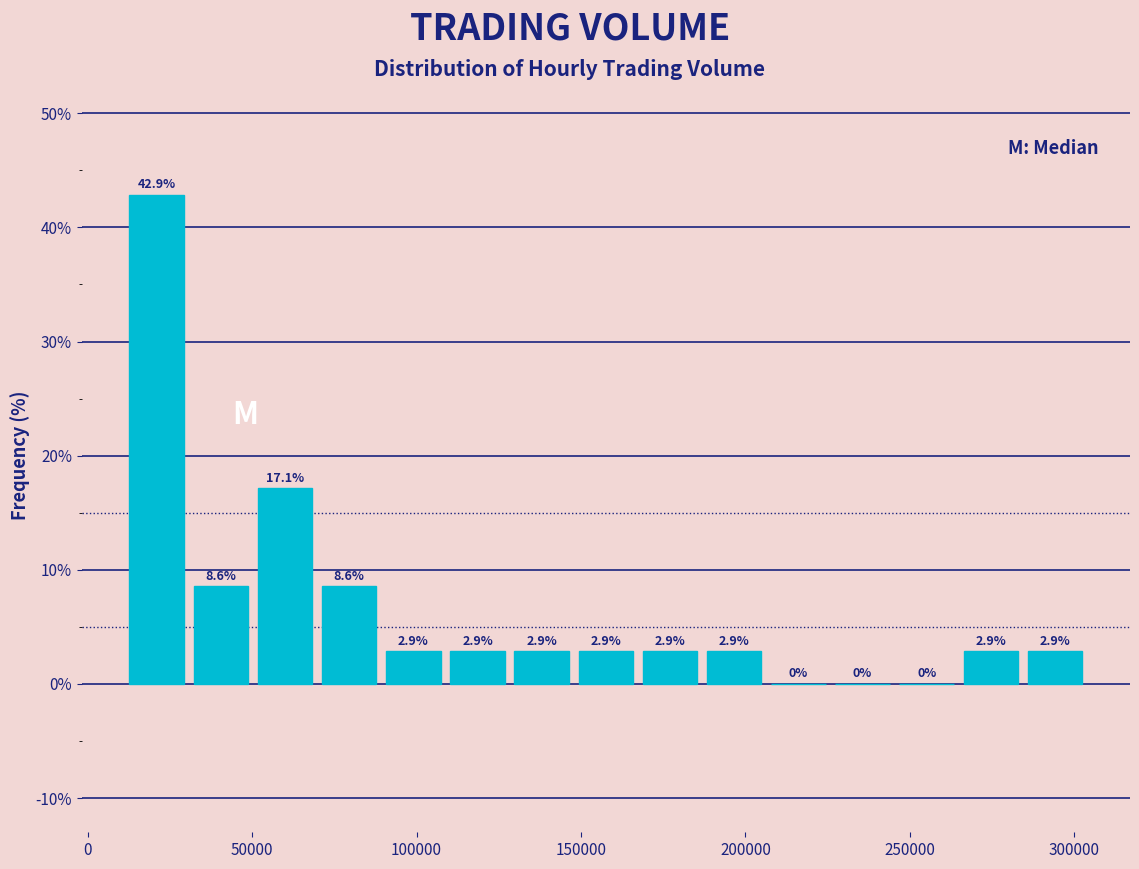

Around what value on the x-axis is the tallest bar? Give the approximate position of its centre, as read against the axis.

20000